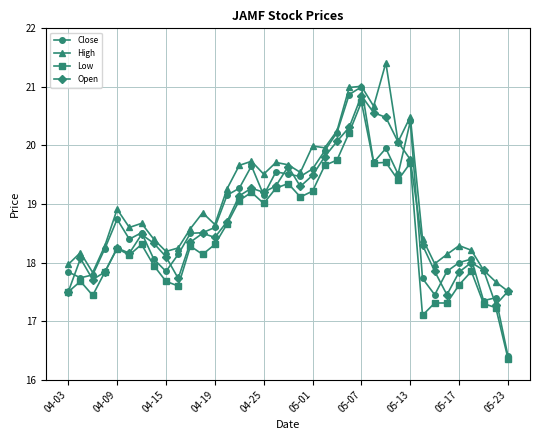

What is the minimum value for Close?

16.4